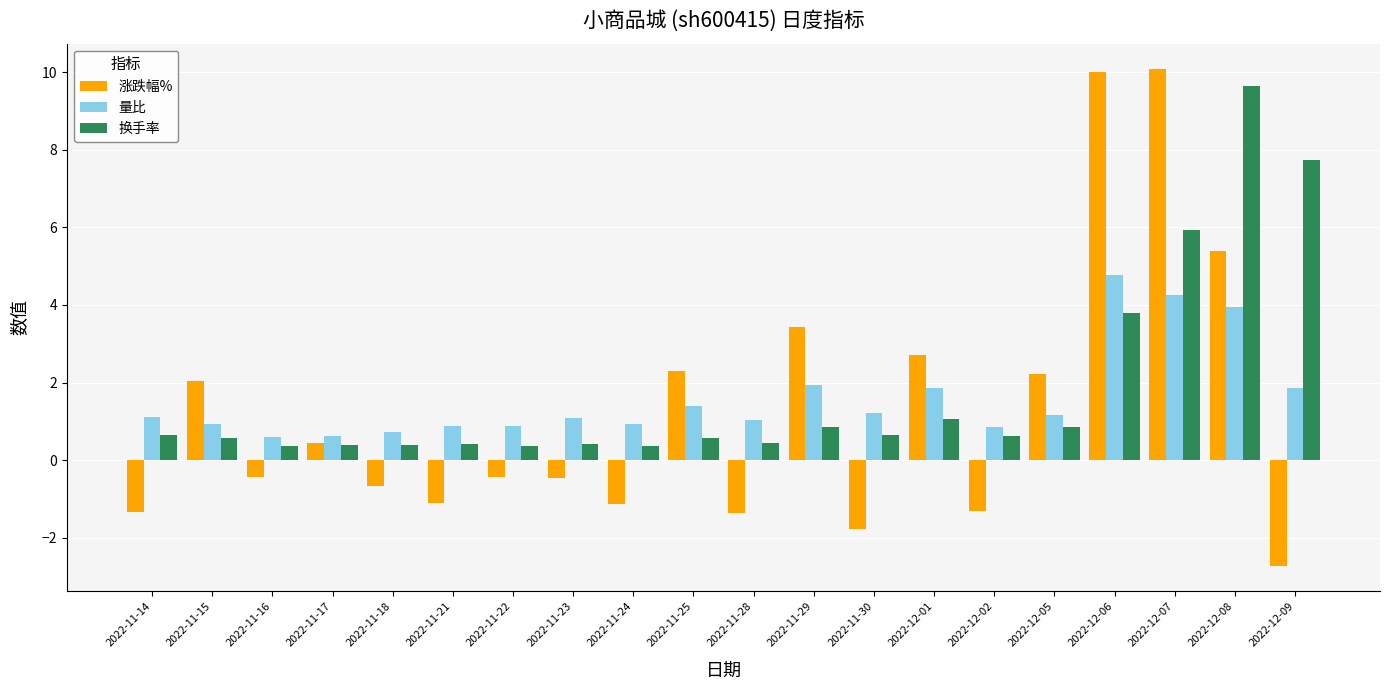

What position from the right is 2022-11-23?

13